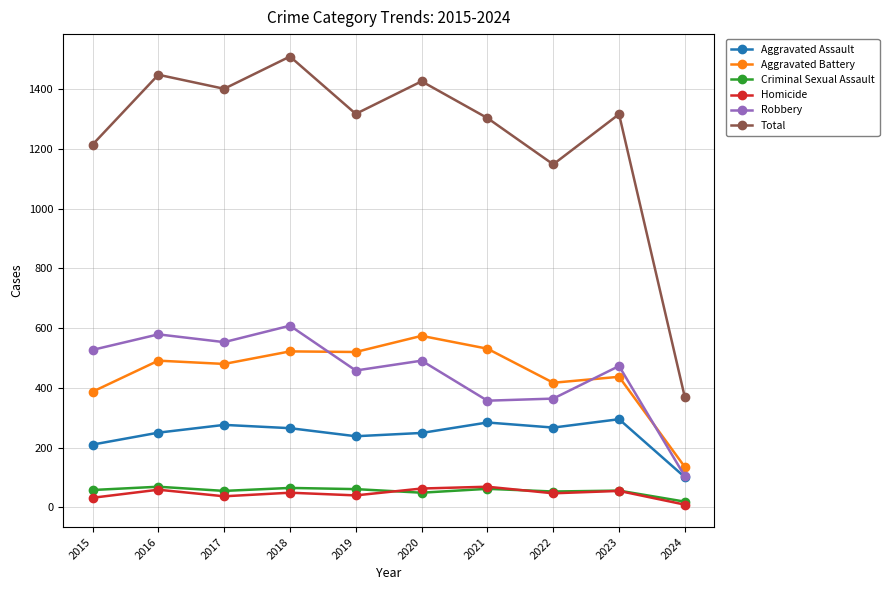

What is the difference between the highest and lowest values at 2016?

1389